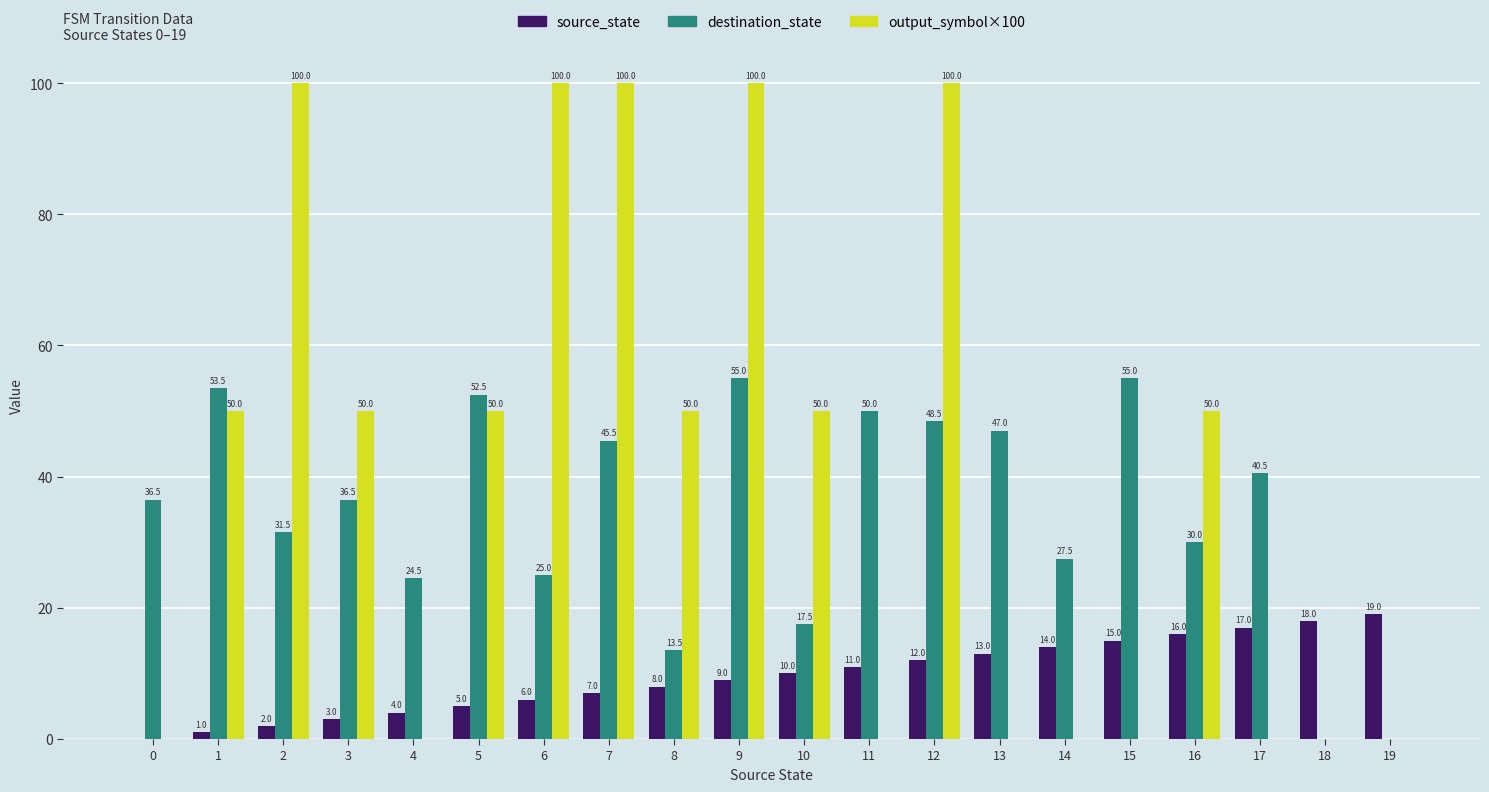

The value of destination_state at 2 is 31.5. True or false?

True